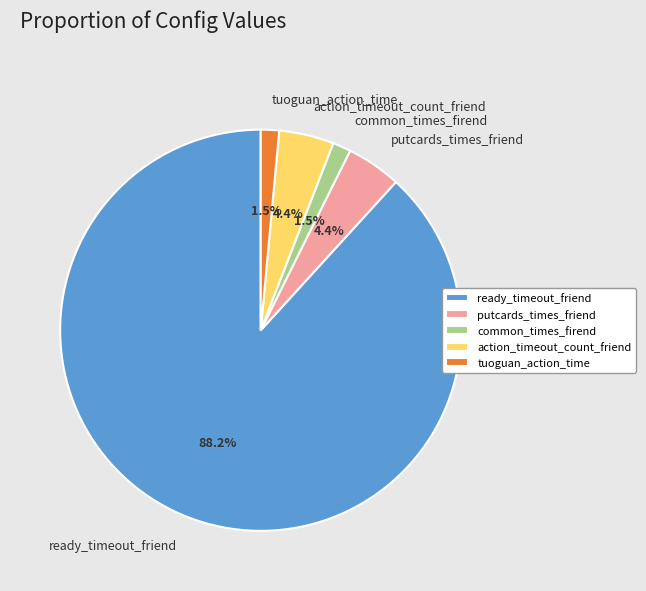

Between tuoguan_action_time and action_timeout_count_friend, which is larger?

action_timeout_count_friend